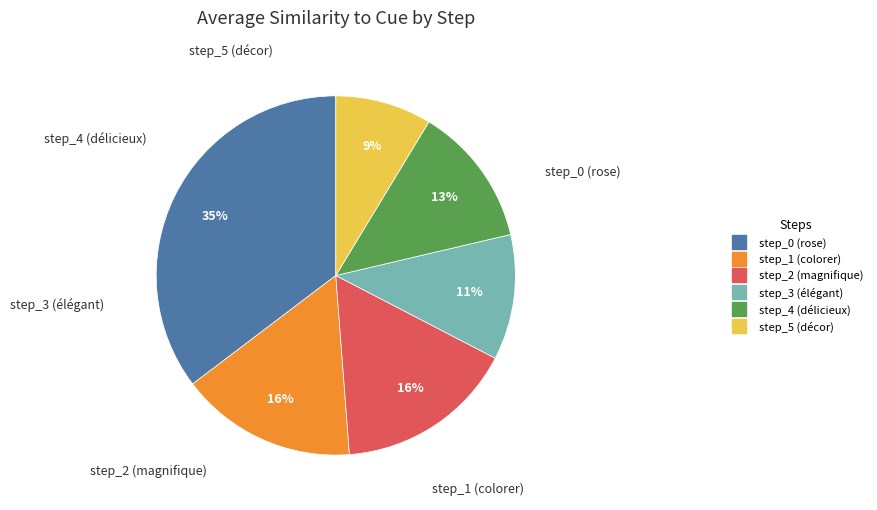

Is step_5 (décor) the majority of the pie?

No